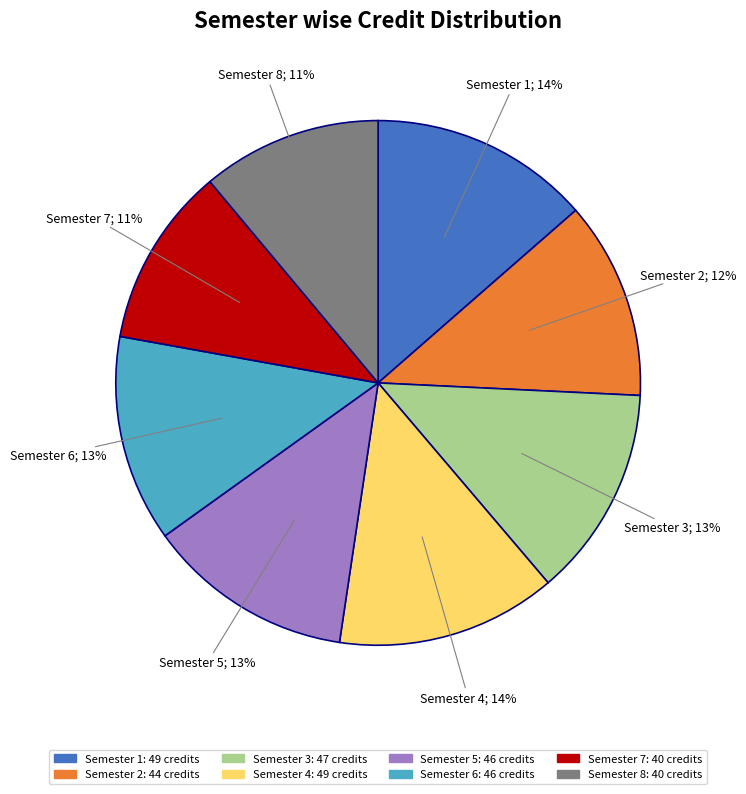

Is there any slice that represents more than half of the pie?

No